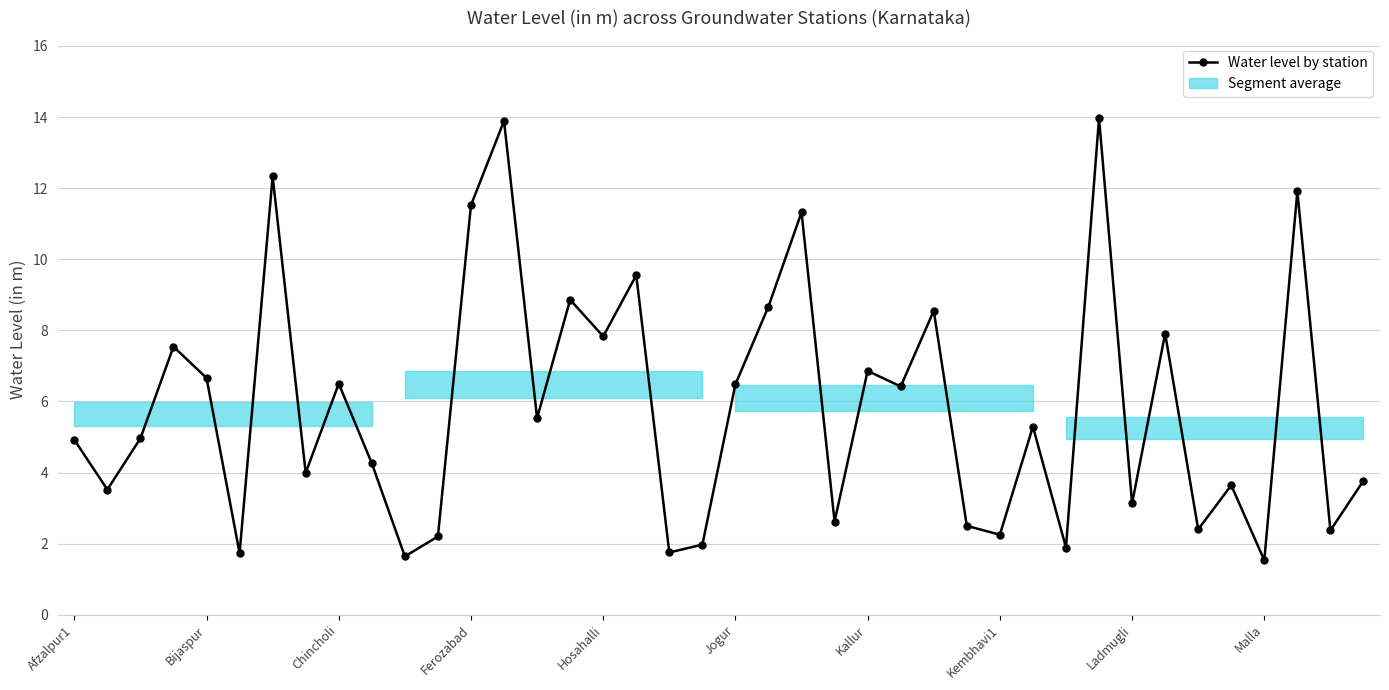

What is the minimum value shown in the chart?

1.5